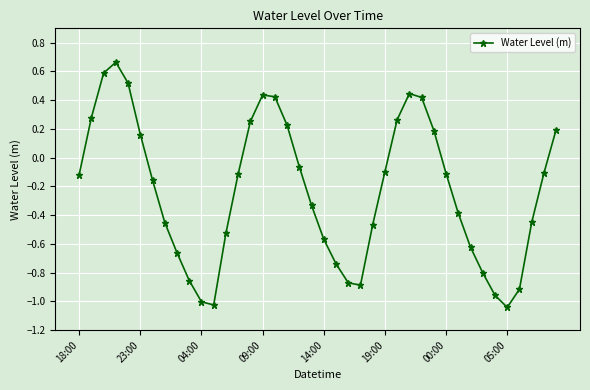

What is the difference between the second highest and second lowest values?

1.6